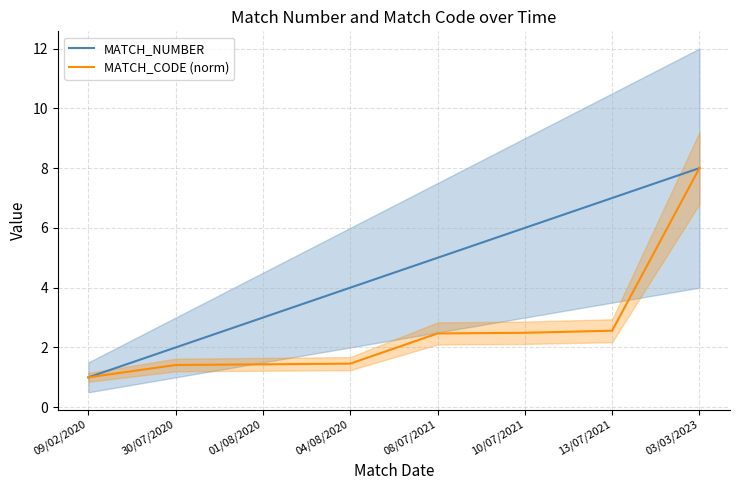

What is the lowest value of the MATCH_NUMBER series?

1.0